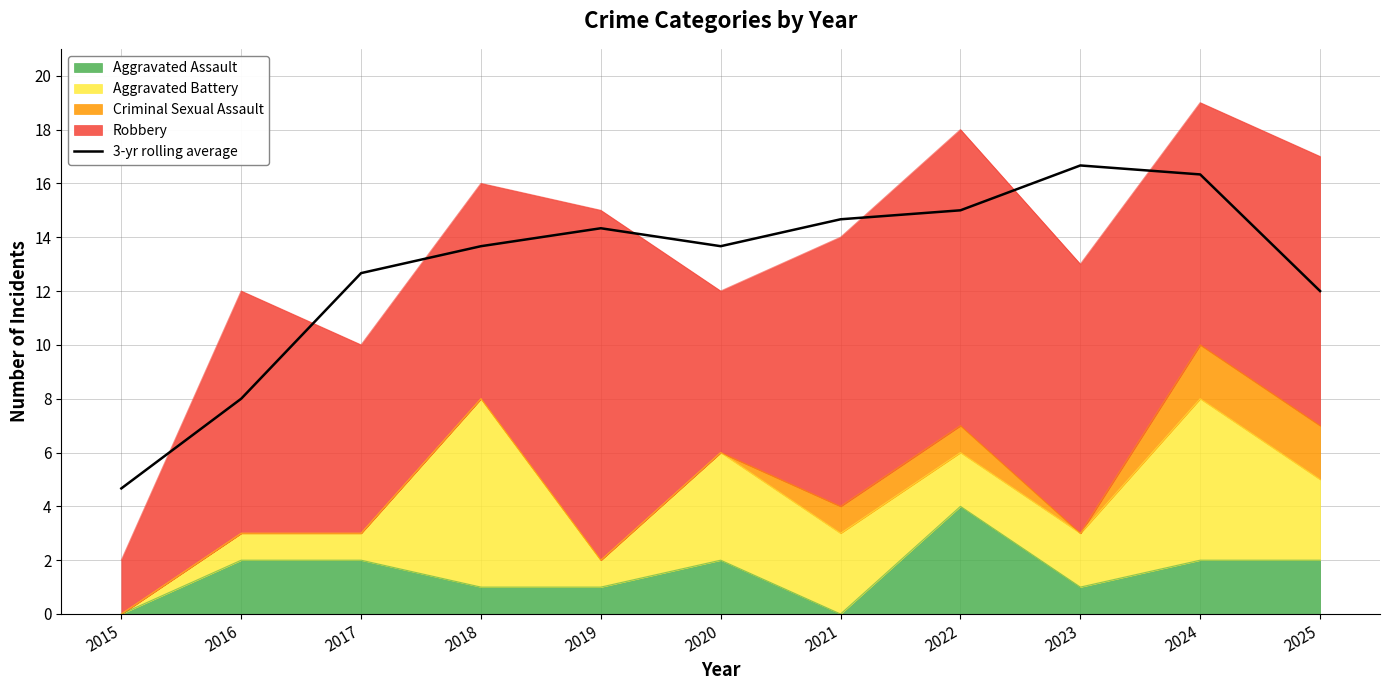

What is the sum of the values at 2017 and 2025?

24.7